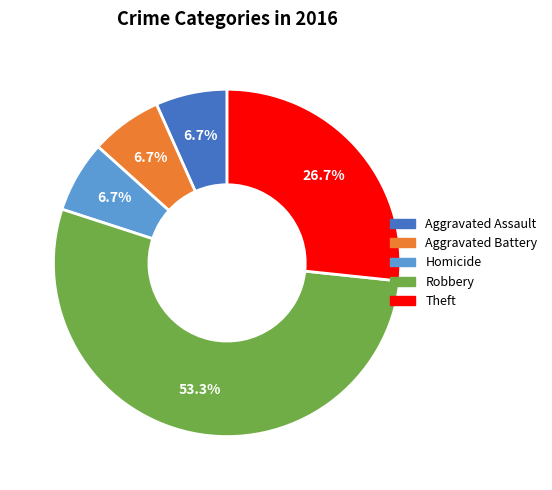

Is there a majority slice in this chart?

Yes